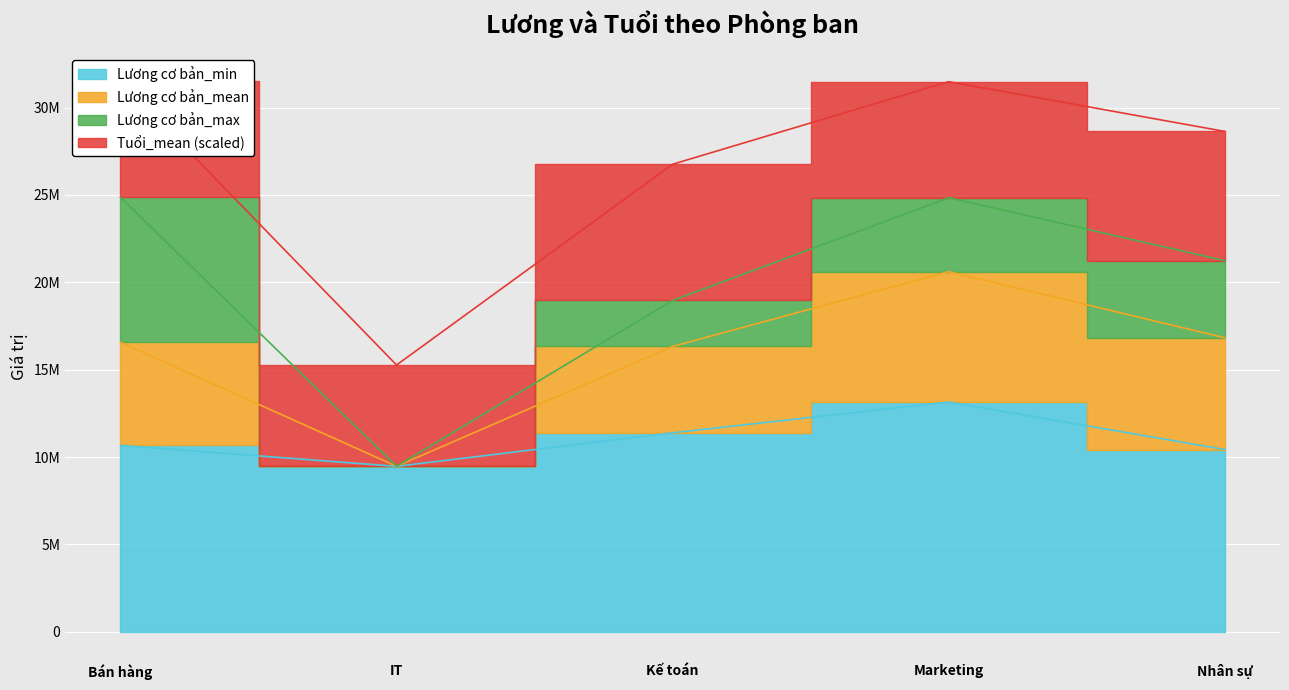

True or false: Lương cơ bản_mean and Lương cơ bản_max intersect in this chart.

False